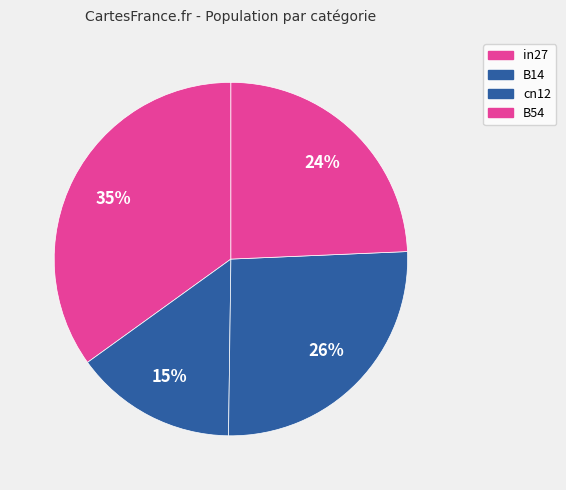

Is there a majority slice in this chart?

No